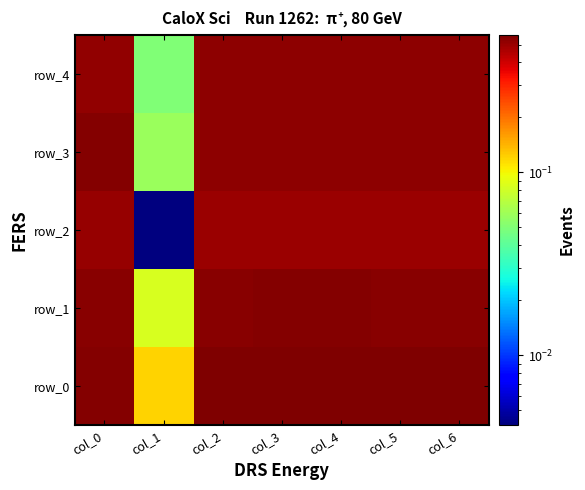

Reading left to right, what are all the values shown in this chart?

row_0: col_0=0.6	col_1=0.1	col_2=0.6	col_3=0.6	col_4=0.6	col_5=0.6	col_6=0.6
row_1: col_0=0.5	col_1=0.1	col_2=0.5	col_3=0.5	col_4=0.5	col_5=0.5	col_6=0.5
row_2: col_0=0.5	col_1=0.0	col_2=0.5	col_3=0.5	col_4=0.5	col_5=0.5	col_6=0.5
row_3: col_0=0.6	col_1=0.1	col_2=0.5	col_3=0.5	col_4=0.5	col_5=0.5	col_6=0.5
row_4: col_0=0.5	col_1=0.1	col_2=0.5	col_3=0.5	col_4=0.5	col_5=0.5	col_6=0.5